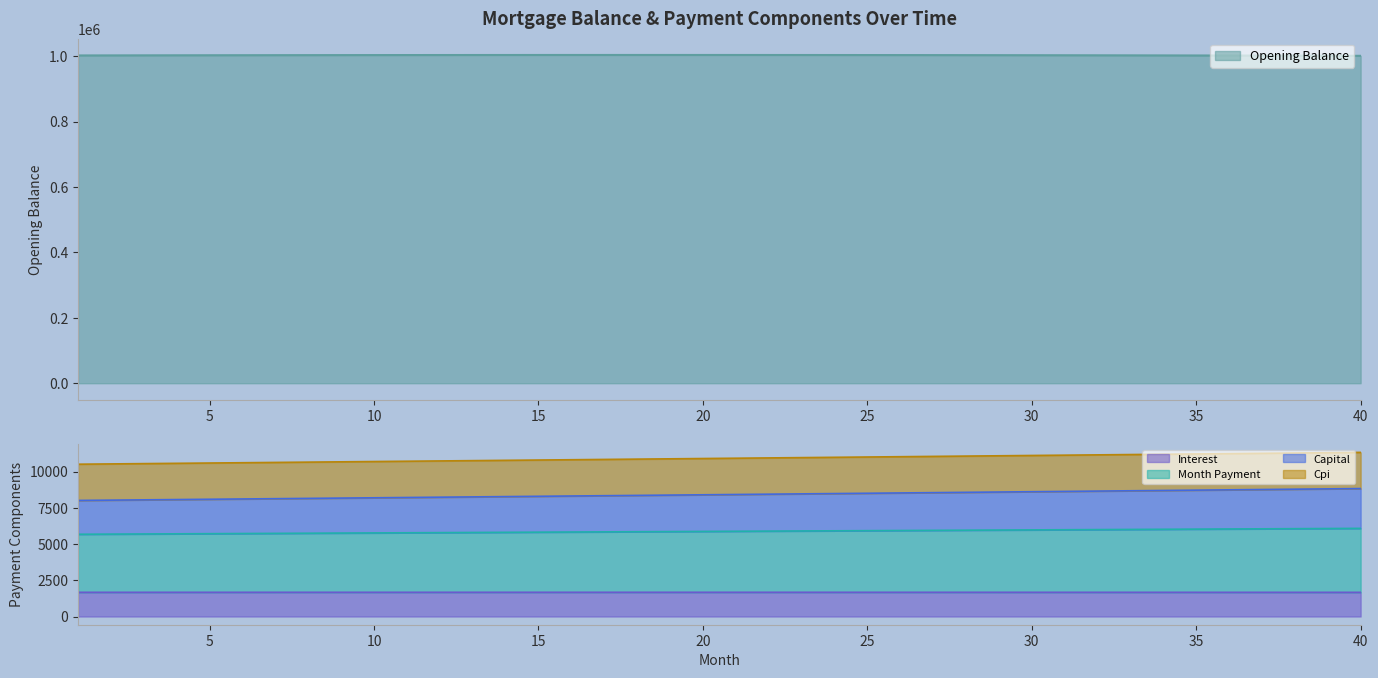

The value of opening_balance at 24 is 1356837.1. True or false?

False